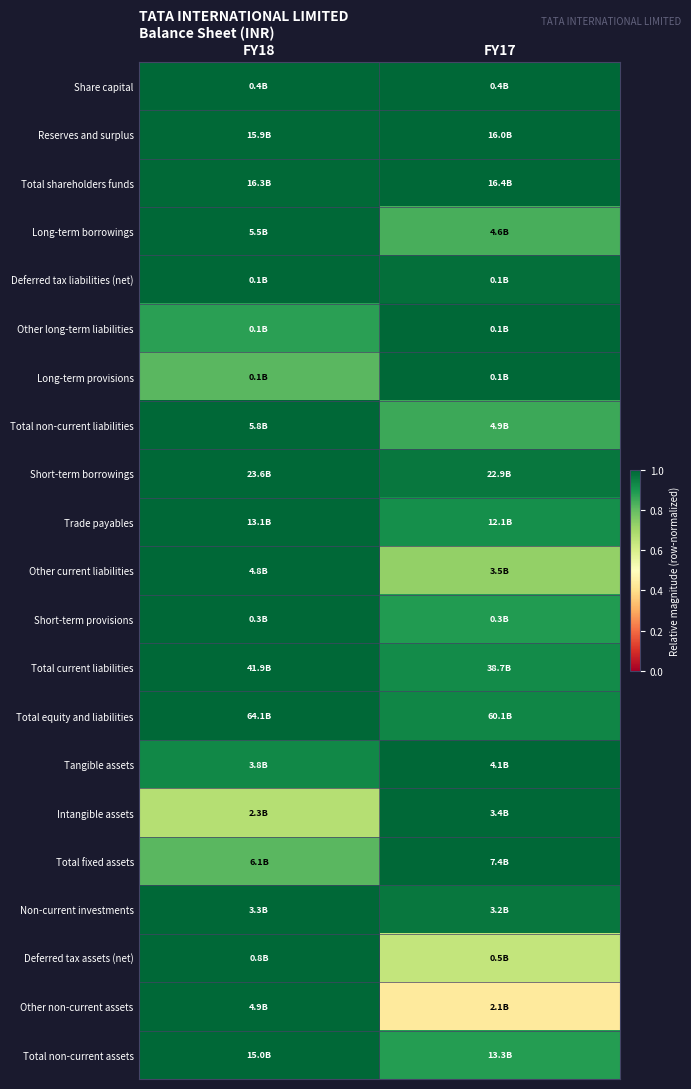

Reading left to right, what are all the values shown in this chart?

Share capital: FY18=1.0	FY17=1.0
Reserves and surplus: FY18=1.0	FY17=1.0
Total shareholders funds: FY18=1.0	FY17=1.0
Long-term borrowings: FY18=1.0	FY17=0.8
Deferred tax liabilities (net): FY18=1.0	FY17=1.0
Other long-term liabilities: FY18=0.9	FY17=1.0
Long-term provisions: FY18=0.8	FY17=1.0
Total non-current liabilities: FY18=1.0	FY17=0.9
Short-term borrowings: FY18=1.0	FY17=1.0
Trade payables: FY18=1.0	FY17=0.9
Other current liabilities: FY18=1.0	FY17=0.7
Short-term provisions: FY18=1.0	FY17=0.9
Total current liabilities: FY18=1.0	FY17=0.9
Total equity and liabilities: FY18=1.0	FY17=0.9
Tangible assets: FY18=0.9	FY17=1.0
Intangible assets: FY18=0.7	FY17=1.0
Total fixed assets: FY18=0.8	FY17=1.0
Non-current investments: FY18=1.0	FY17=1.0
Deferred tax assets (net): FY18=1.0	FY17=0.6
Other non-current assets: FY18=1.0	FY17=0.4
Total non-current assets: FY18=1.0	FY17=0.9